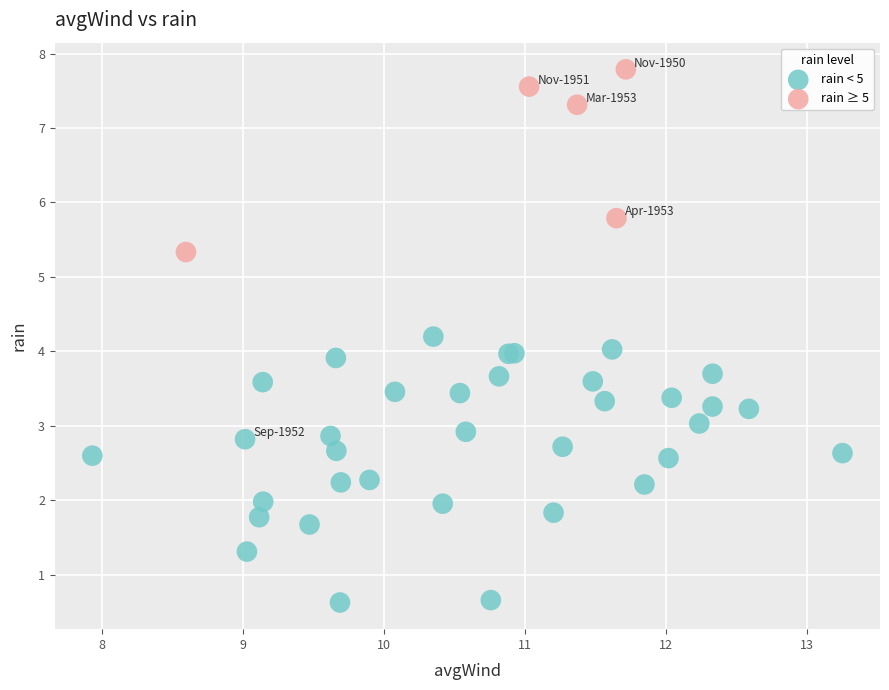

Which series has the widest spread of Y values?

rain < 5